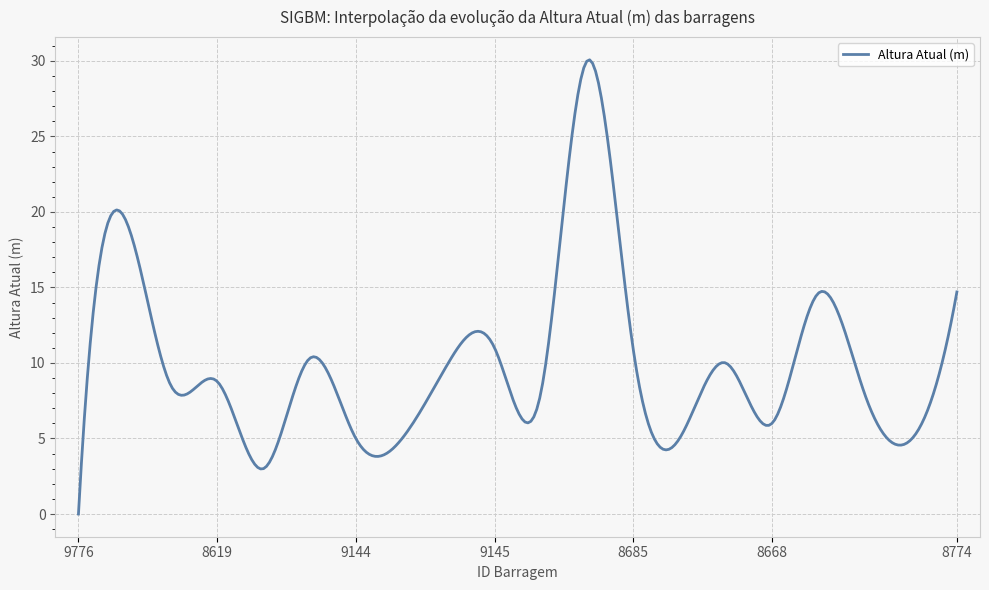

What is the difference between the maximum and minimum values?

30.1